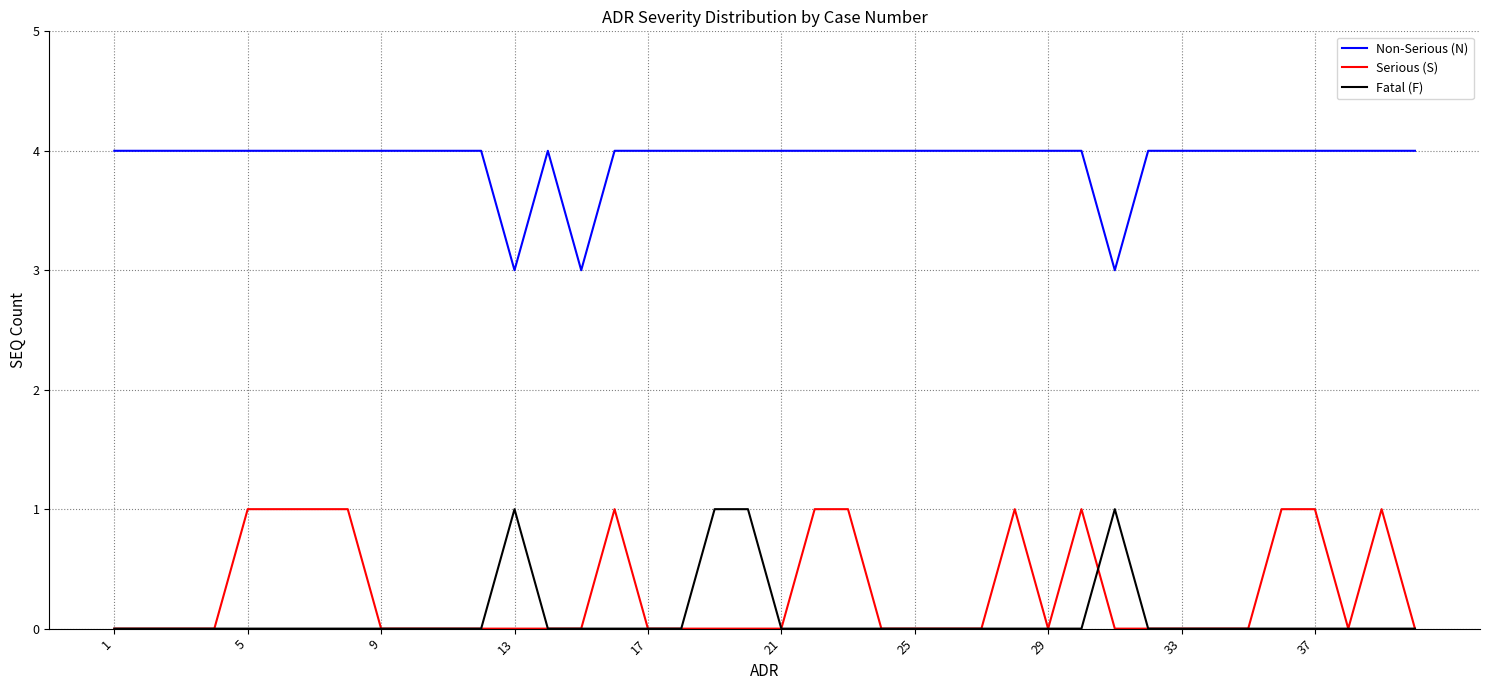

True or false: Fatal (F) and Non-Serious (N) intersect in this chart.

False